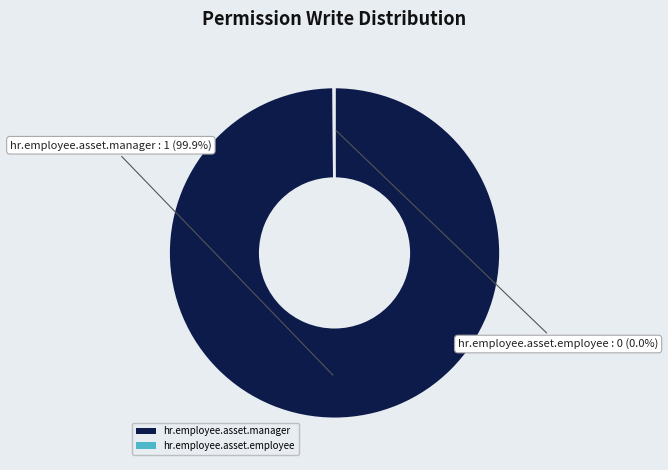

Is hr.employee.asset.manager the majority of the pie?

Yes